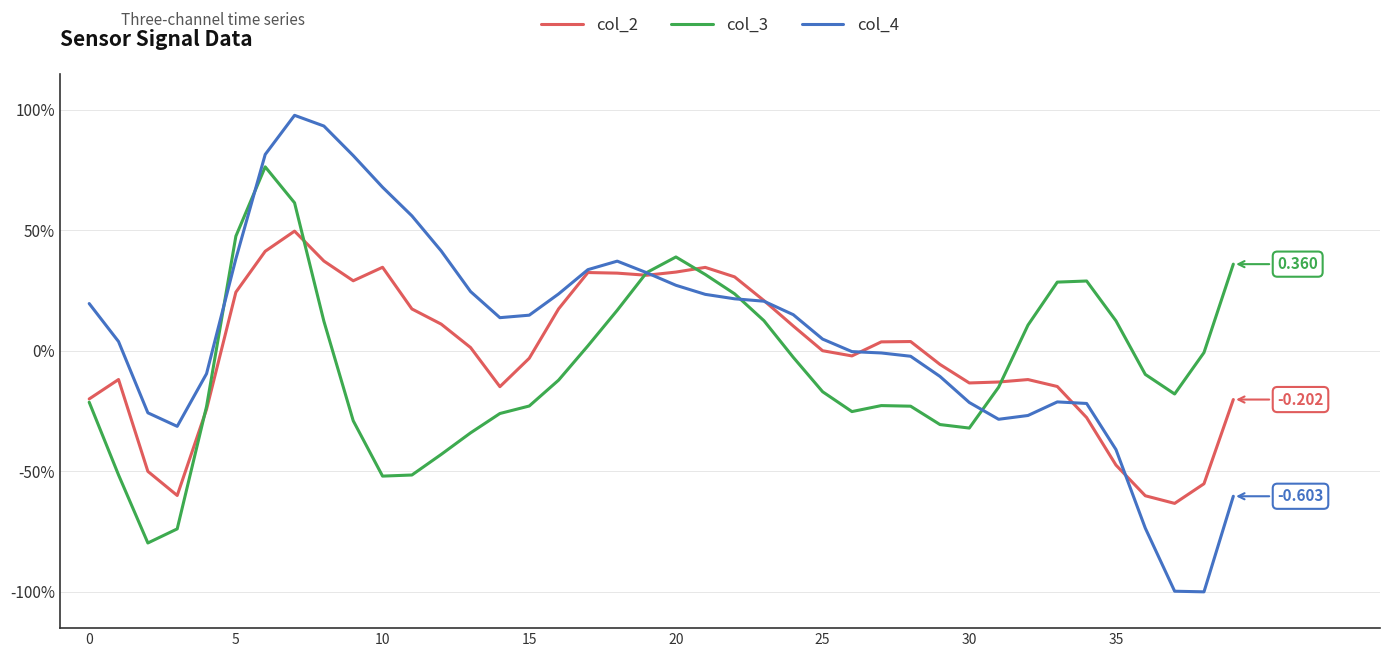

Which series has the largest range (max minus min)?

col_4